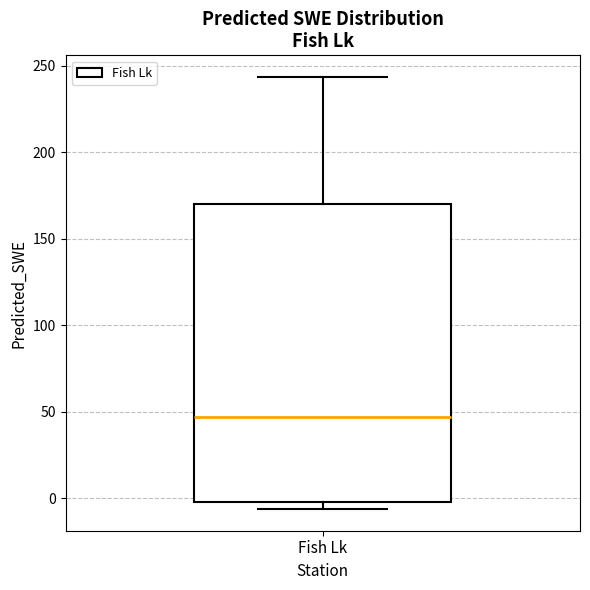

Transcribe this box plot: give where the median line is, the range the box spans, and where the two whiskers end, as read against the y-axis. The values are not printed on the chart, so give them approximately, as read against the axis.

median 45, box 0 to 170, whiskers -5 to 245